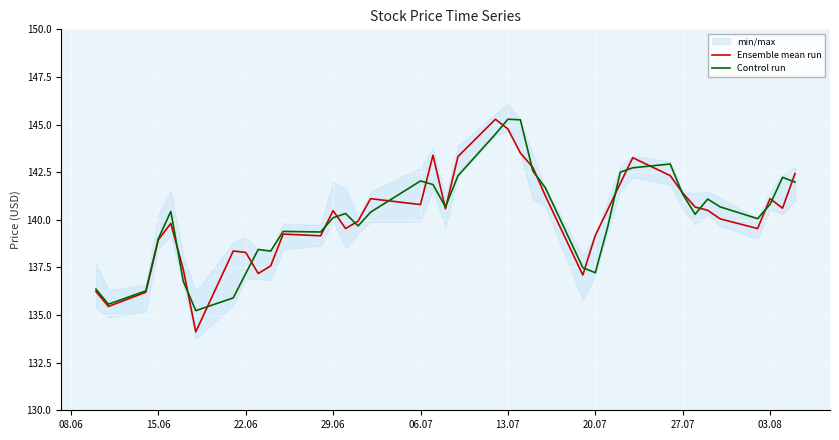

What is the lowest value of the Ensemble mean run series?

134.1